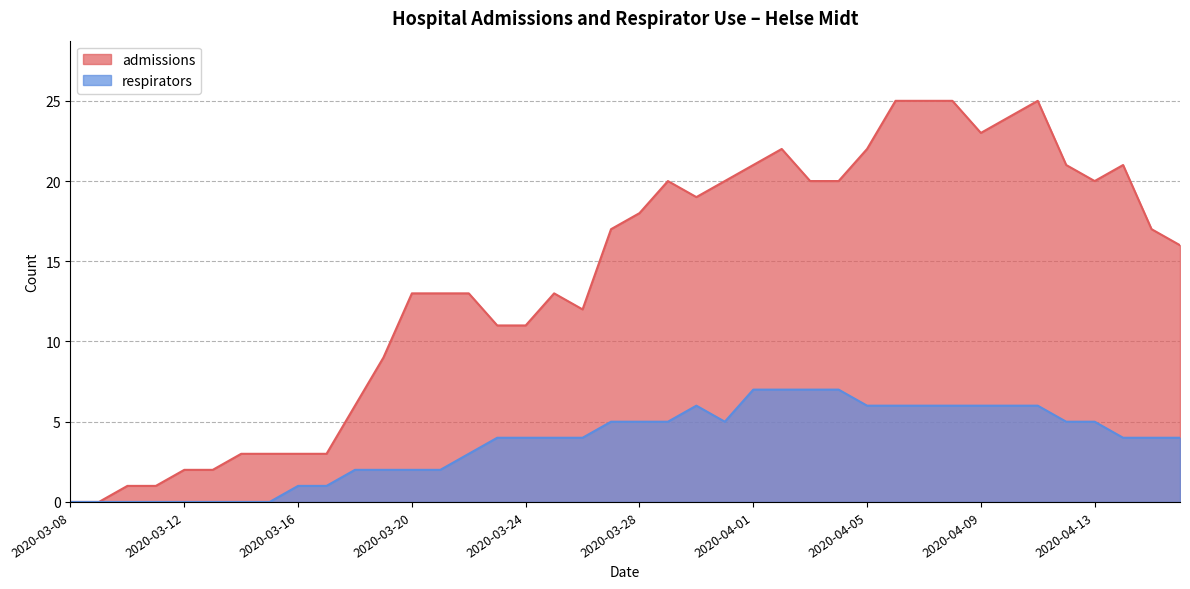

Which series changed the most between 2020-03-11 and 2020-03-22?

admissions